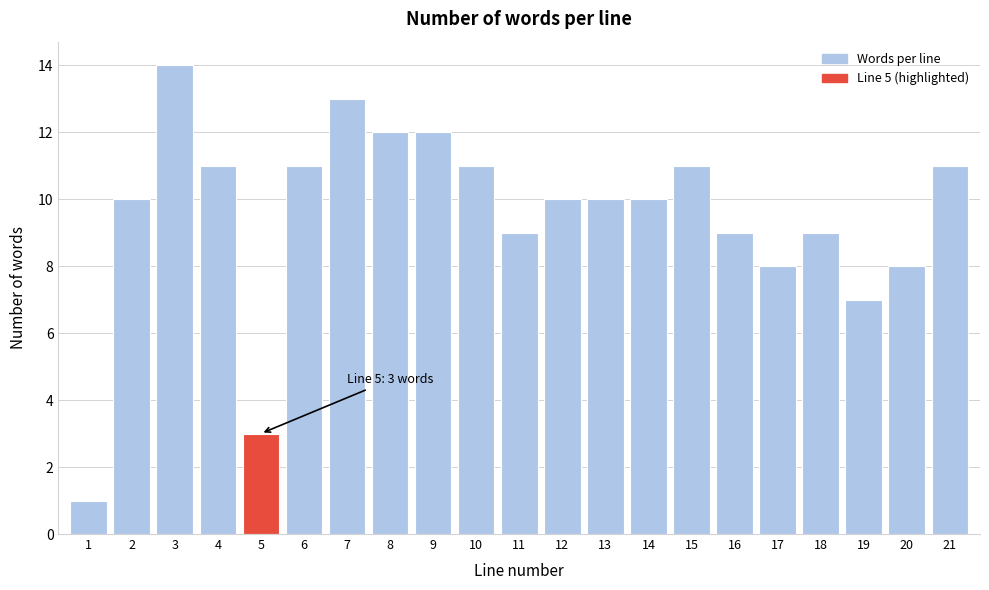

Reading left to right, list all the values displayed in this chart.

1	10	14	11	3	11	13	12	12	11	9	10	10	10	11	9	8	9	7	8	11